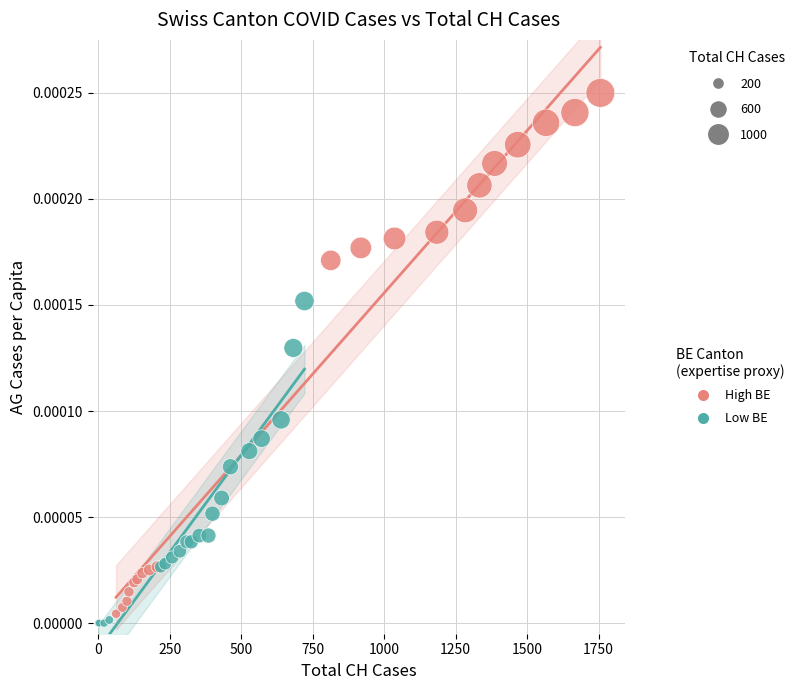

Which series reaches the minimum Y coordinate?

Low BE